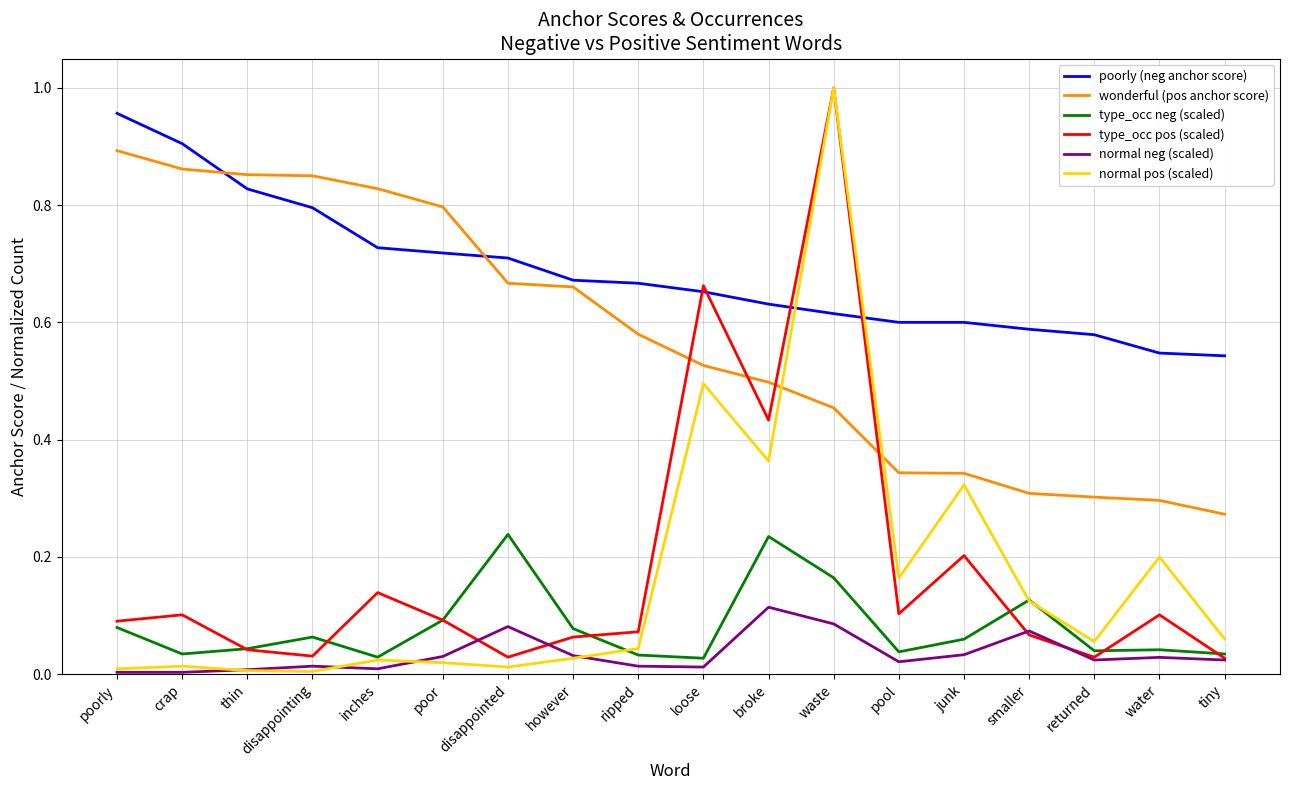

Where do poorly (neg anchor score) and wonderful (pos anchor score) first cross each other?

crap and thin